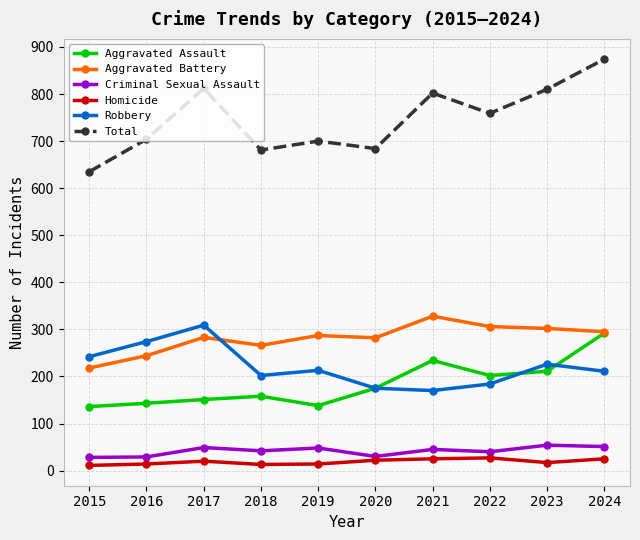

True or false: Aggravated Assault has a value of 39 at 2019.

False